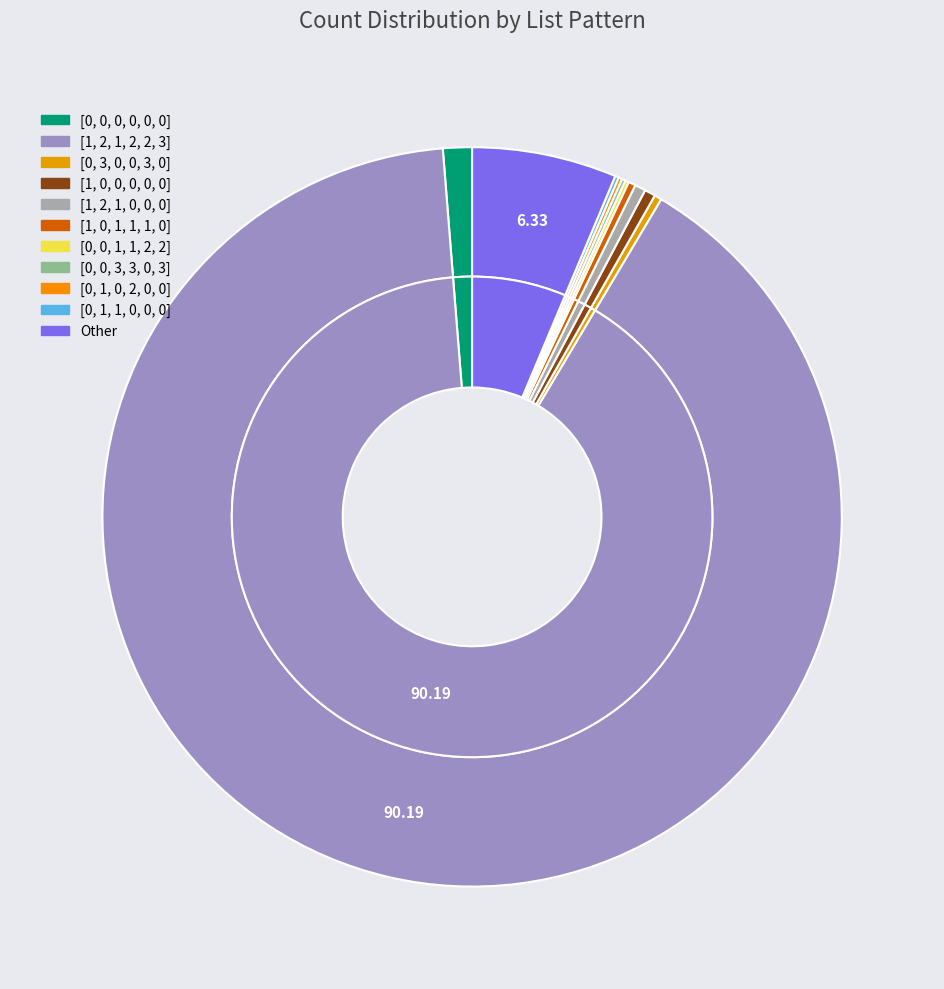

Rank the categories by value from lowest to highest.

[0, 0, 1, 1, 2, 2], [0, 0, 3, 3, 0, 3], [0, 1, 0, 2, 0, 0], [0, 1, 1, 0, 0, 0], [0, 3, 0, 0, 3, 0], [1, 0, 1, 1, 1, 0], [1, 0, 0, 0, 0, 0], [1, 2, 1, 0, 0, 0], [0, 0, 0, 0, 0, 0], Other, [1, 2, 1, 2, 2, 3]